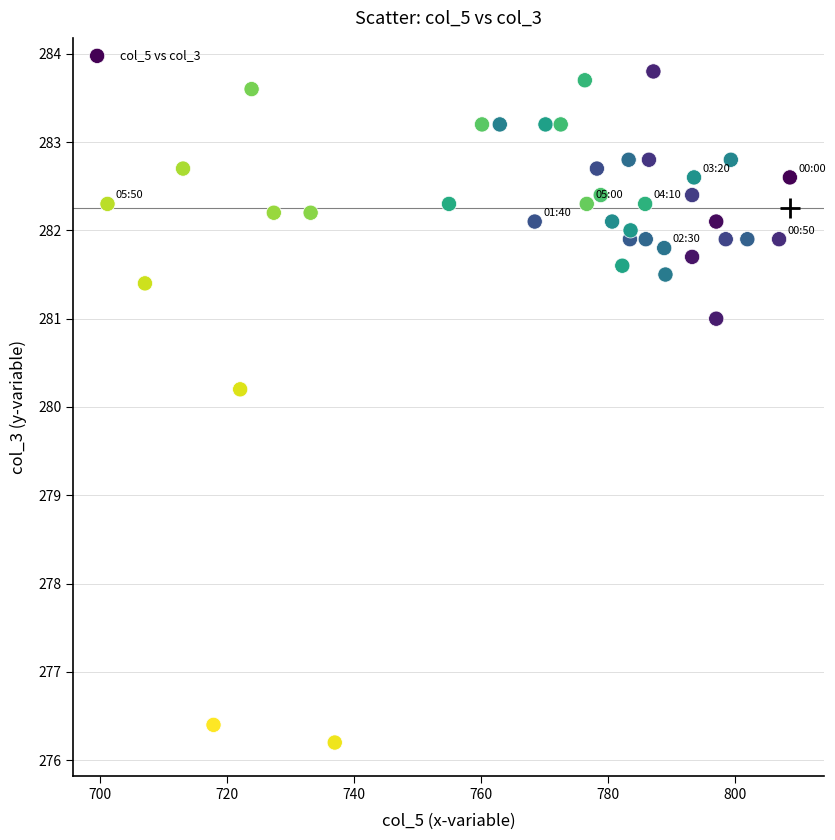

What Y value in the scatter plot is closest to 280?

280.2